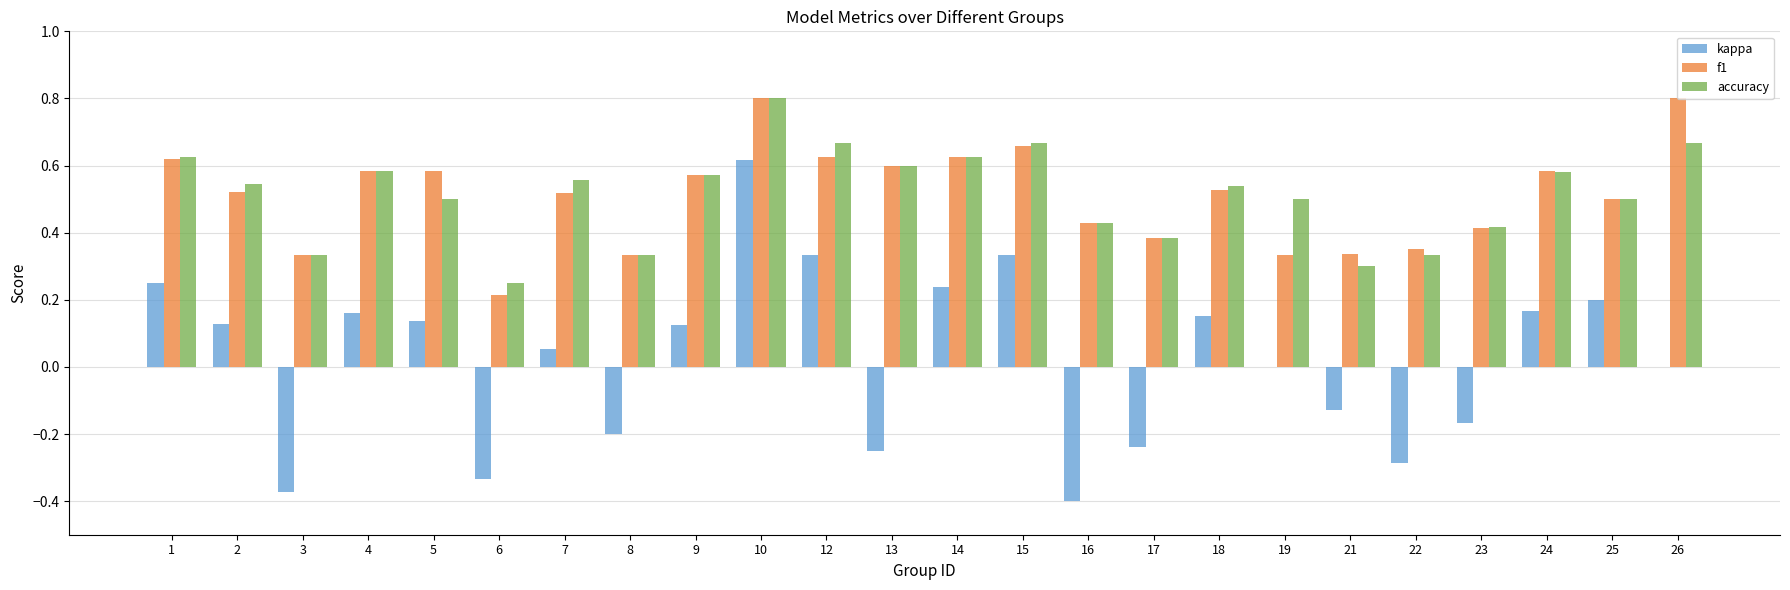

What is the maximum value for accuracy?

0.8